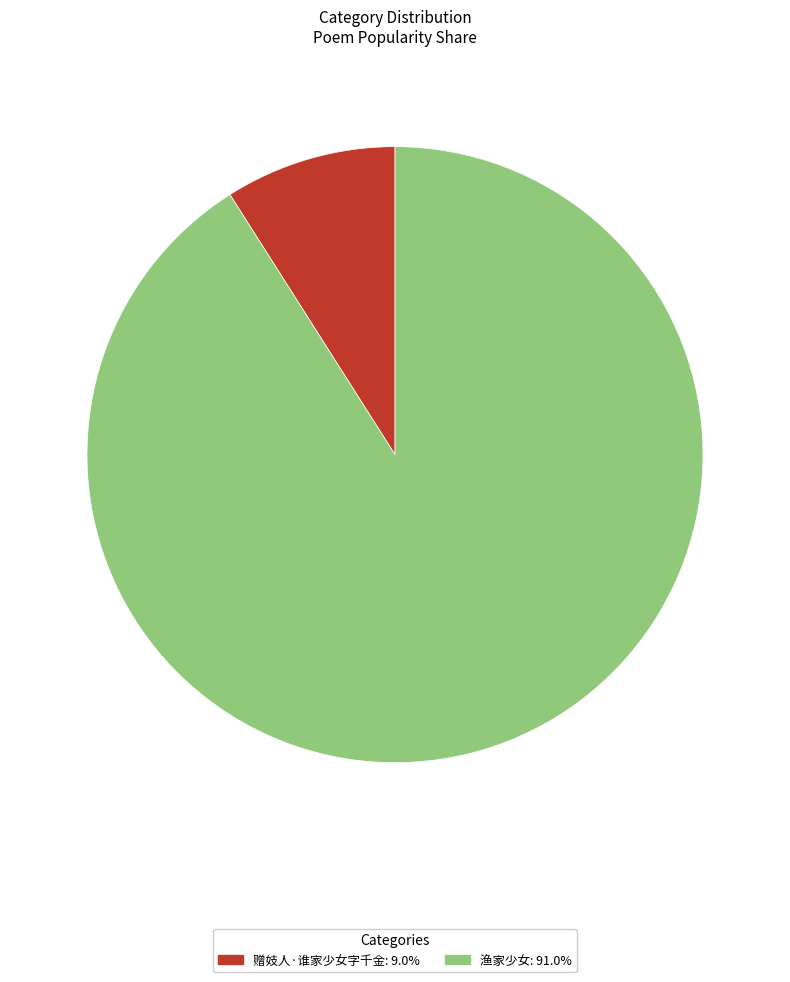

What is the ratio of the value at 渔家少女: 91.0% to the value at 赠妓人·谁家少女字千金: 9.0%?

10.1